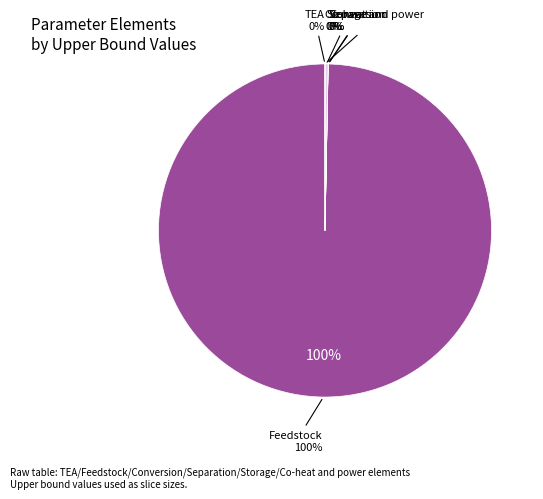

Which has a higher value, Separation or Conversion?

Conversion